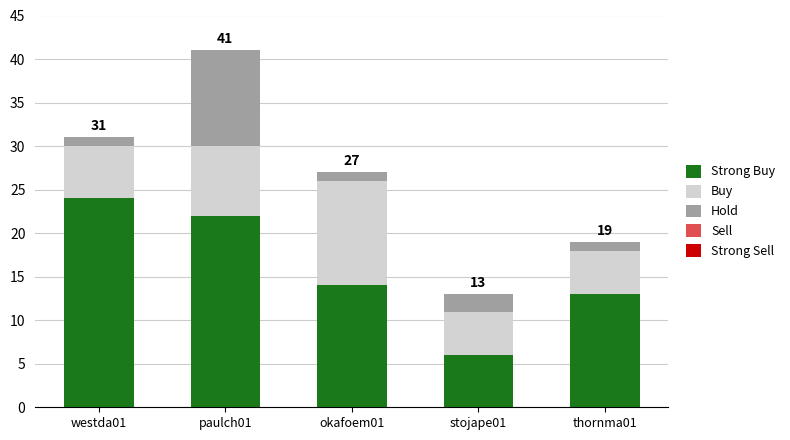

At which category is the sum across all series the highest?

paulch01